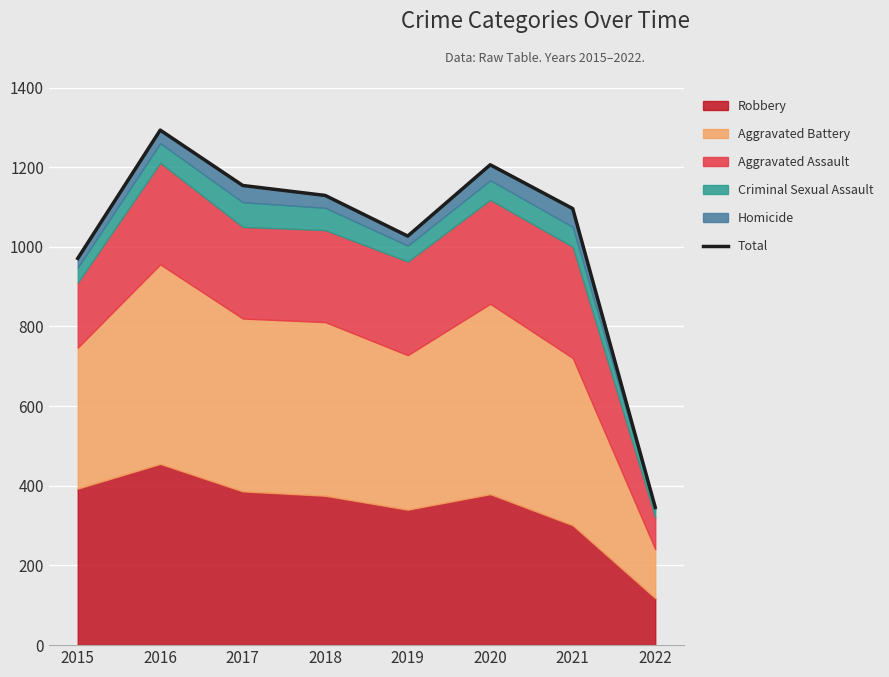

Reading right to left, extract all data points from this chart.

346	1096	1206	1027	1129	1154	1293	971